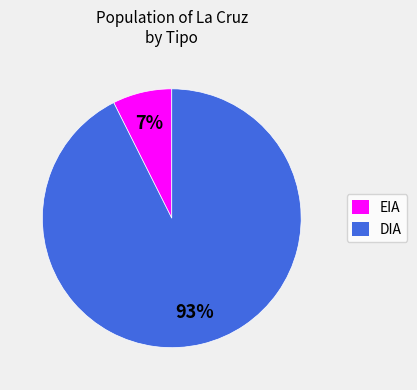

What is the ratio of the value at EIA to the value at DIA?

0.1